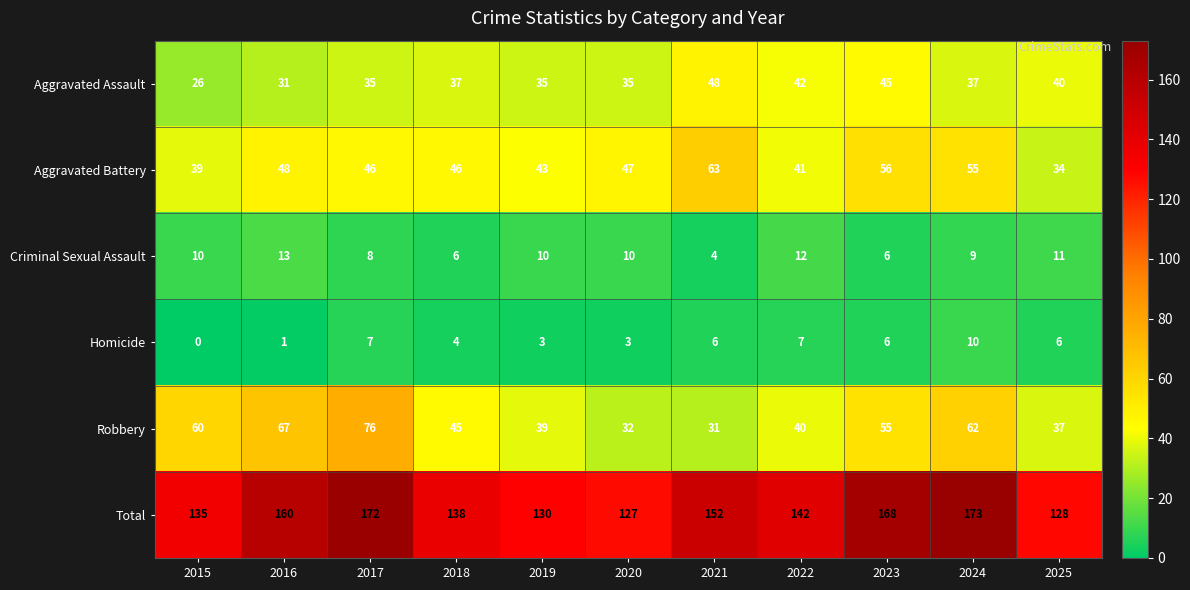

What is the difference between the Total values at 2017 and 2022?

30